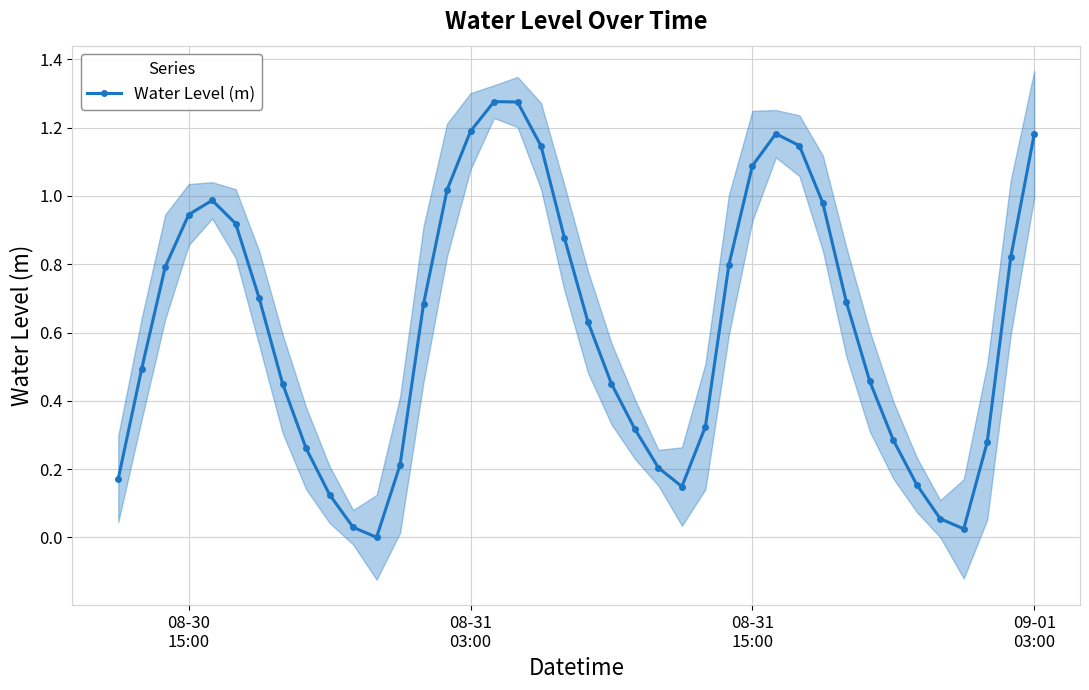

True or false: Water Level (m) has more than 1 points higher than both neighbors.

True